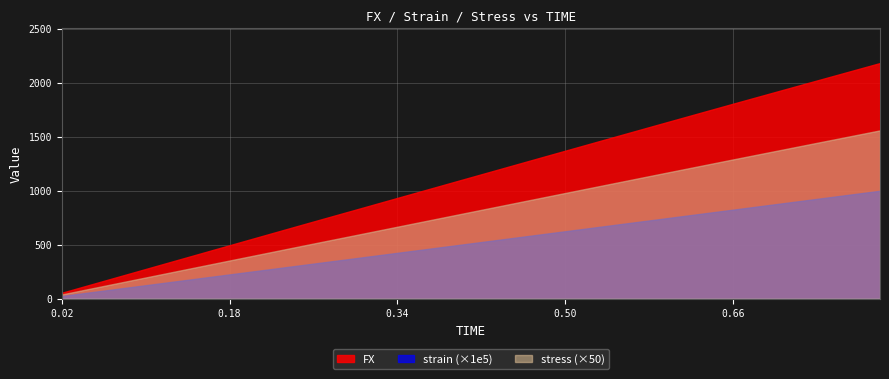

How many data points in FX are less than 1152?

20